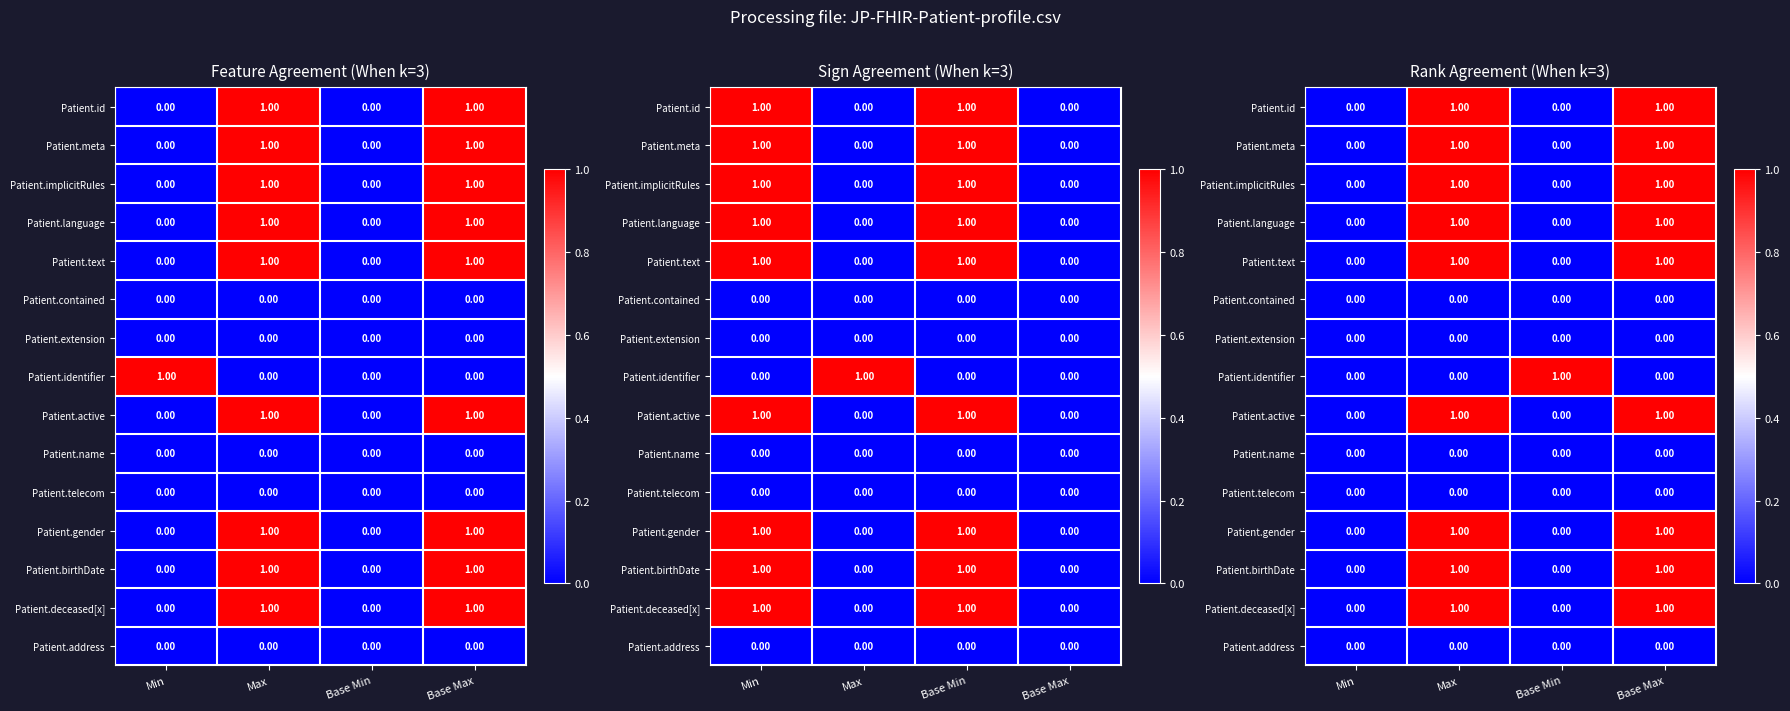

At which label is Patient.birthDate closest to 0?

Min